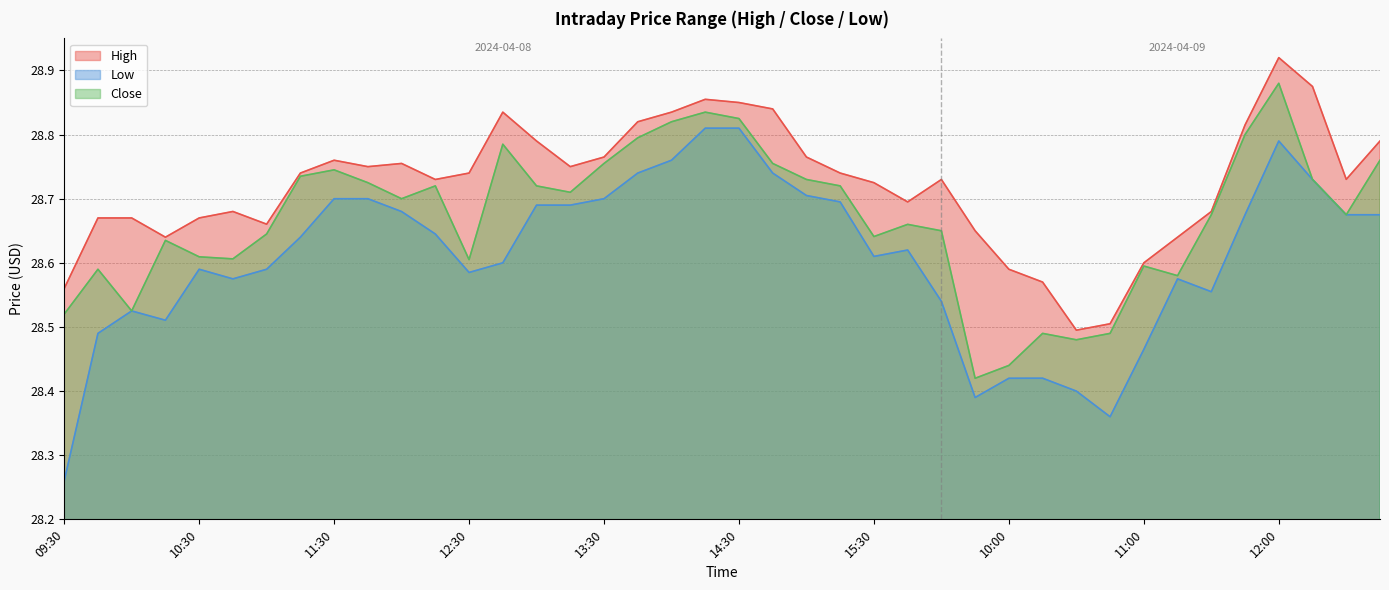

True or false: Close has more than 0 interior local peaks.

True